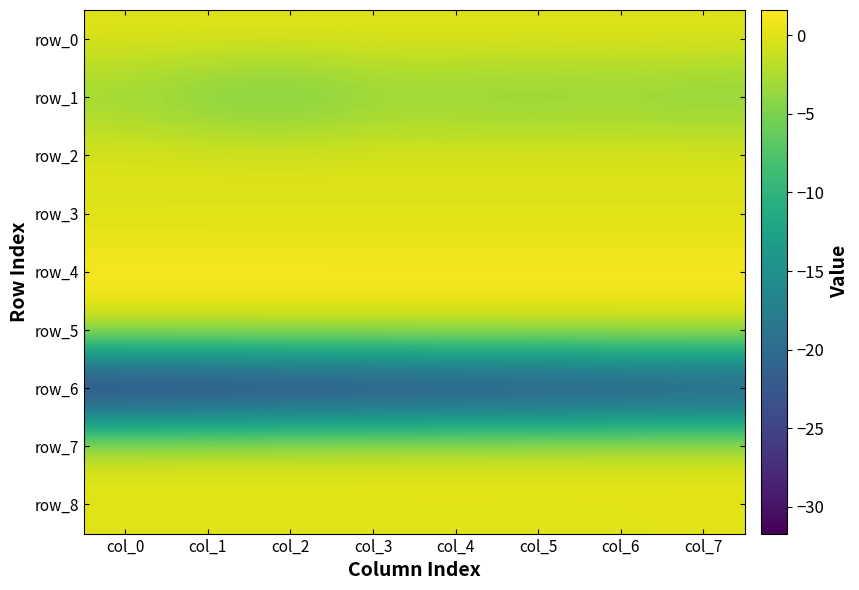

What is the smallest value displayed?

-31.7